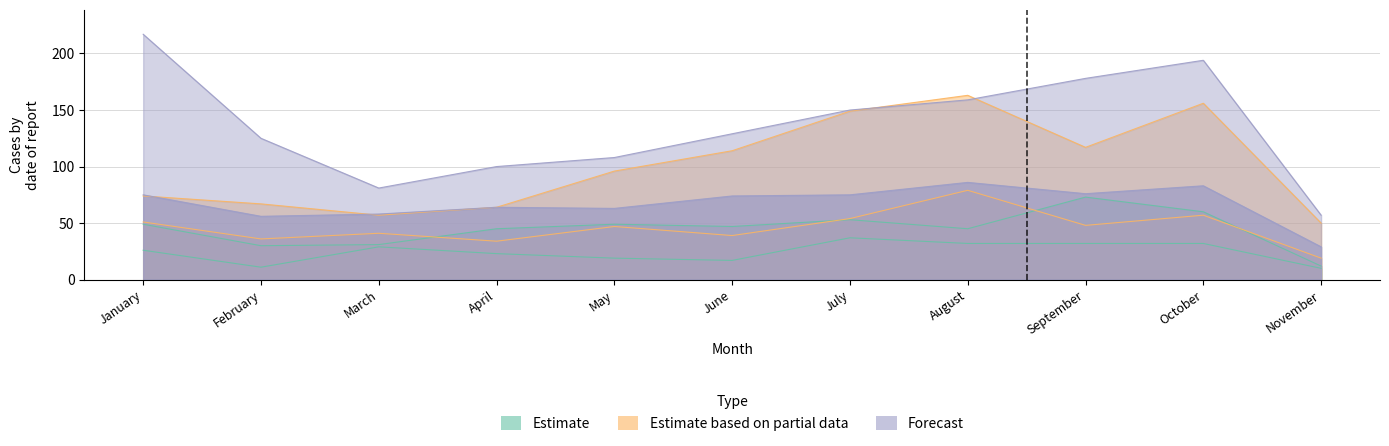

True or false: 2015 has more than 1 points higher than both neighbors.

True